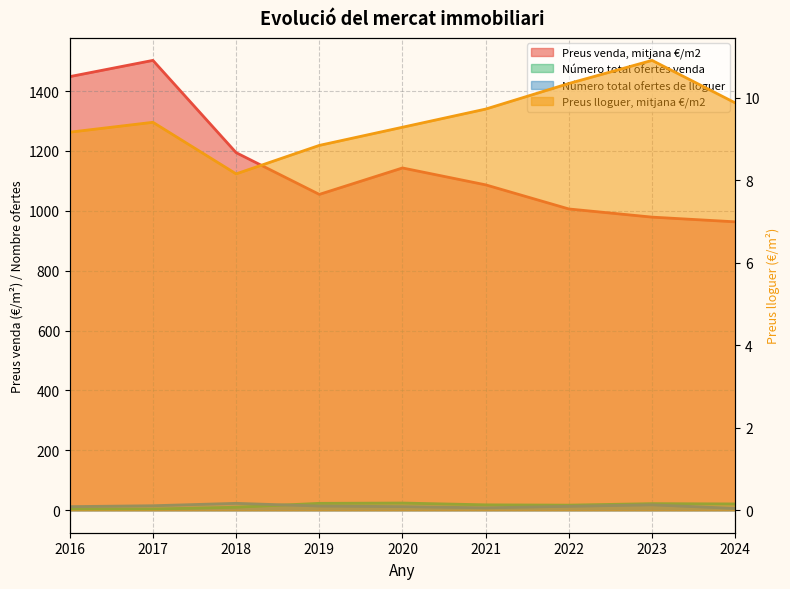

What is the total value across all series at 2017?

1530.7